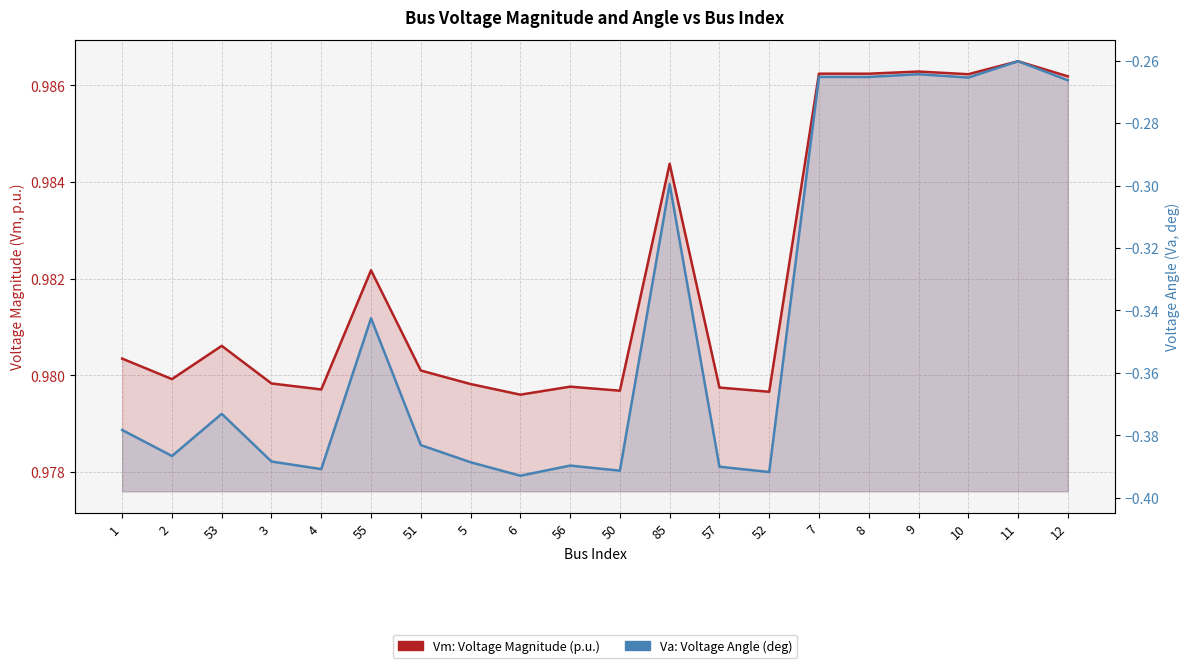

What is the minimum value for Vm: Voltage Magnitude (p.u.)?

1.0